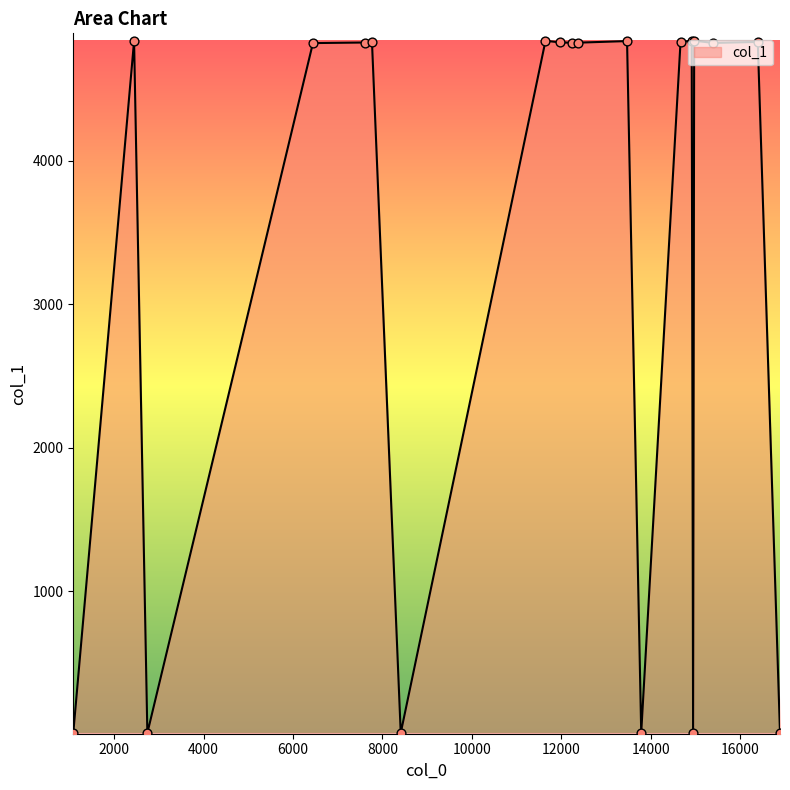

What is the difference between the maximum and minimum values?

4829